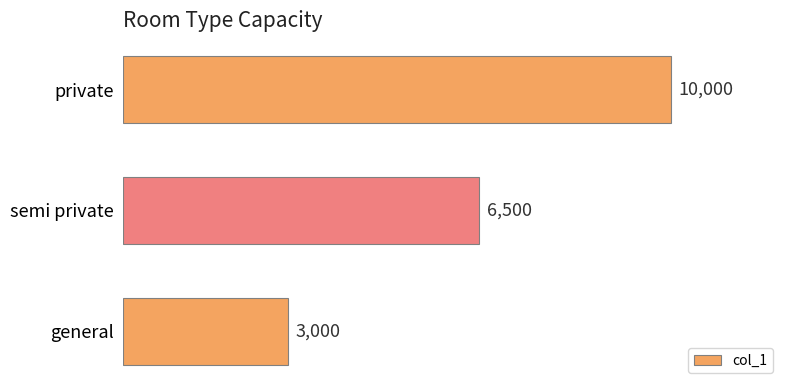

What is the maximum value shown in the chart?

10000